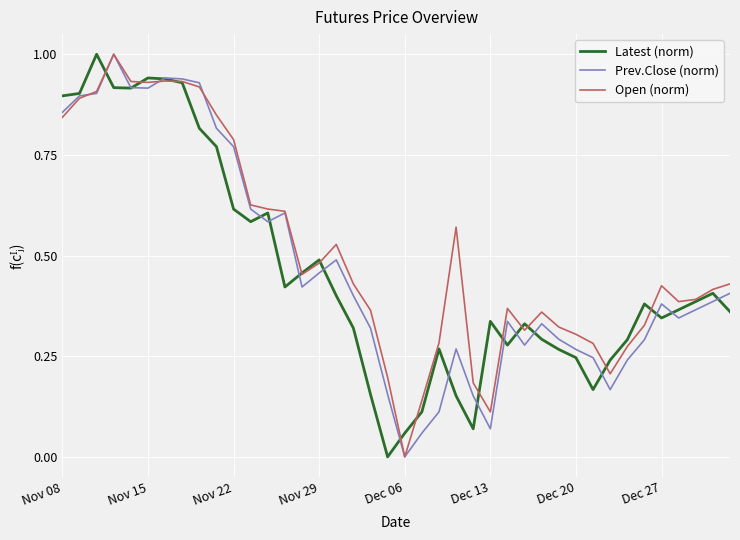

What is the maximum value for Latest (norm)?

1.0